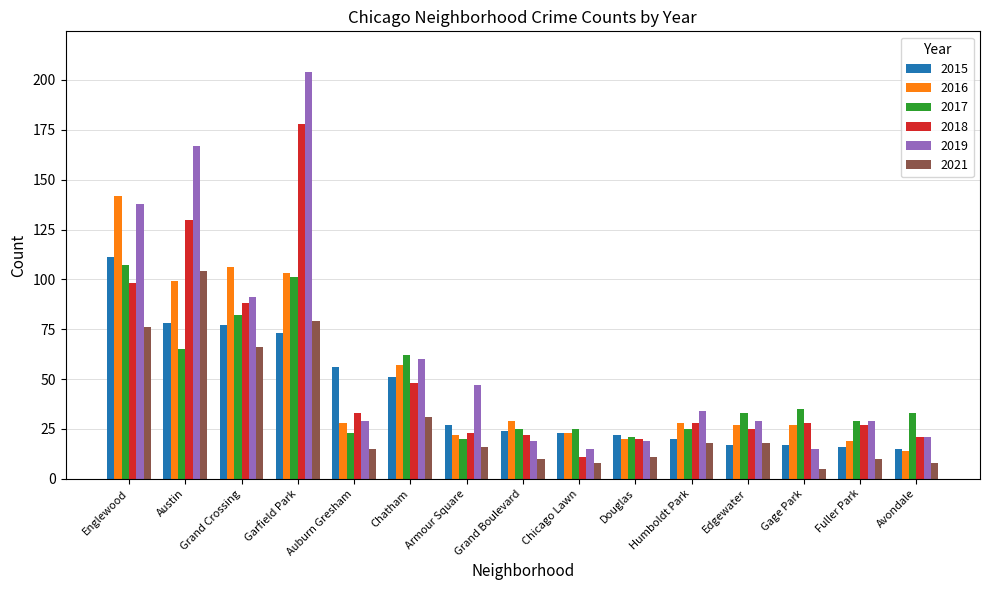

Reading right to left, transcribe all the data shown in this chart.

2015: Avondale=15	Fuller Park=16	Gage Park=17	Edgewater=17	Humboldt Park=20	Douglas=22	Chicago Lawn=23	Grand Boulevard=24	Armour Square=27	Chatham=51	Auburn Gresham=56	Garfield Park=73	Grand Crossing=77	Austin=78	Englewood=111
2016: Avondale=14	Fuller Park=19	Gage Park=27	Edgewater=27	Humboldt Park=28	Douglas=20	Chicago Lawn=23	Grand Boulevard=29	Armour Square=22	Chatham=57	Auburn Gresham=28	Garfield Park=103	Grand Crossing=106	Austin=99	Englewood=142
2017: Avondale=33	Fuller Park=29	Gage Park=35	Edgewater=33	Humboldt Park=25	Douglas=21	Chicago Lawn=25	Grand Boulevard=25	Armour Square=20	Chatham=62	Auburn Gresham=23	Garfield Park=101	Grand Crossing=82	Austin=65	Englewood=107
2018: Avondale=21	Fuller Park=27	Gage Park=28	Edgewater=25	Humboldt Park=28	Douglas=20	Chicago Lawn=11	Grand Boulevard=22	Armour Square=23	Chatham=48	Auburn Gresham=33	Garfield Park=178	Grand Crossing=88	Austin=130	Englewood=98
2019: Avondale=21	Fuller Park=29	Gage Park=15	Edgewater=29	Humboldt Park=34	Douglas=19	Chicago Lawn=15	Grand Boulevard=19	Armour Square=47	Chatham=60	Auburn Gresham=29	Garfield Park=204	Grand Crossing=91	Austin=167	Englewood=138
2021: Avondale=8	Fuller Park=10	Gage Park=5	Edgewater=18	Humboldt Park=18	Douglas=11	Chicago Lawn=8	Grand Boulevard=10	Armour Square=16	Chatham=31	Auburn Gresham=15	Garfield Park=79	Grand Crossing=66	Austin=104	Englewood=76